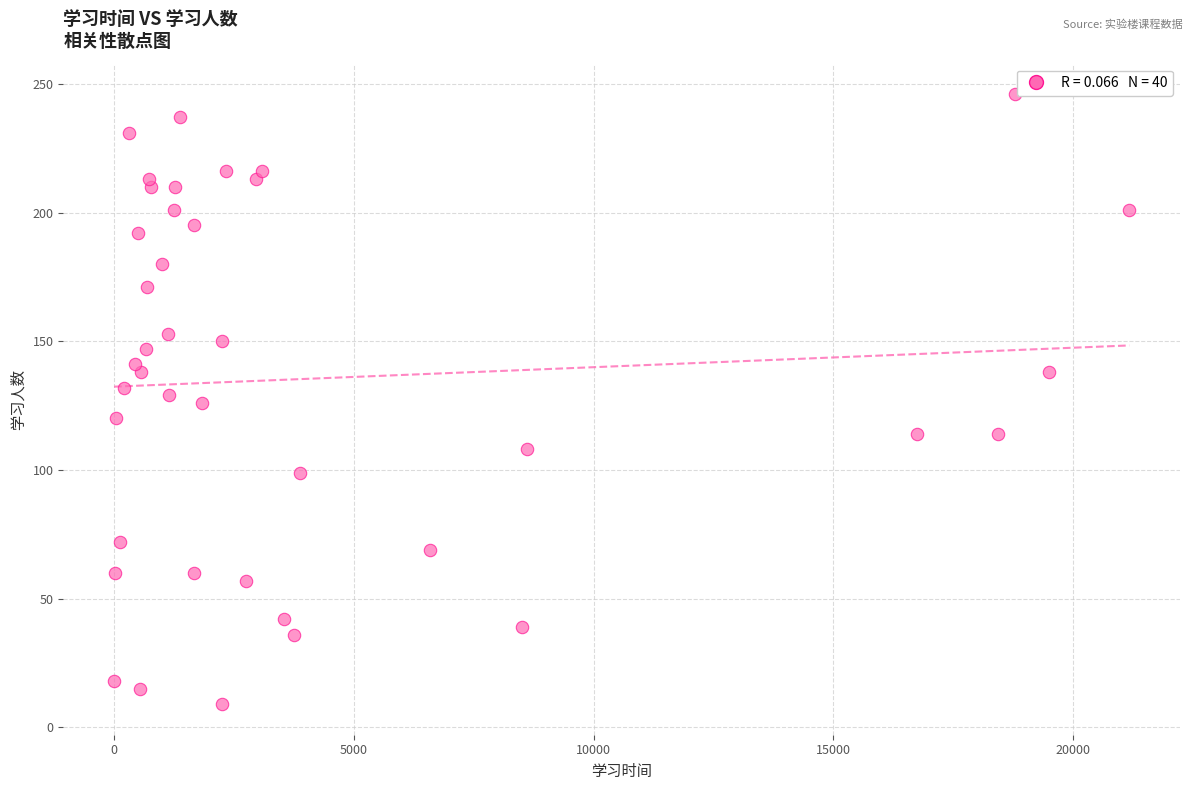

What is the range of Y values (max minus min)?

237